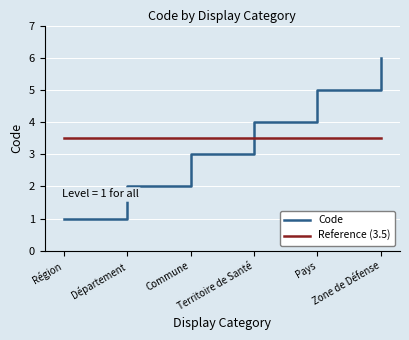

Which series has the widest spread of values?

Code